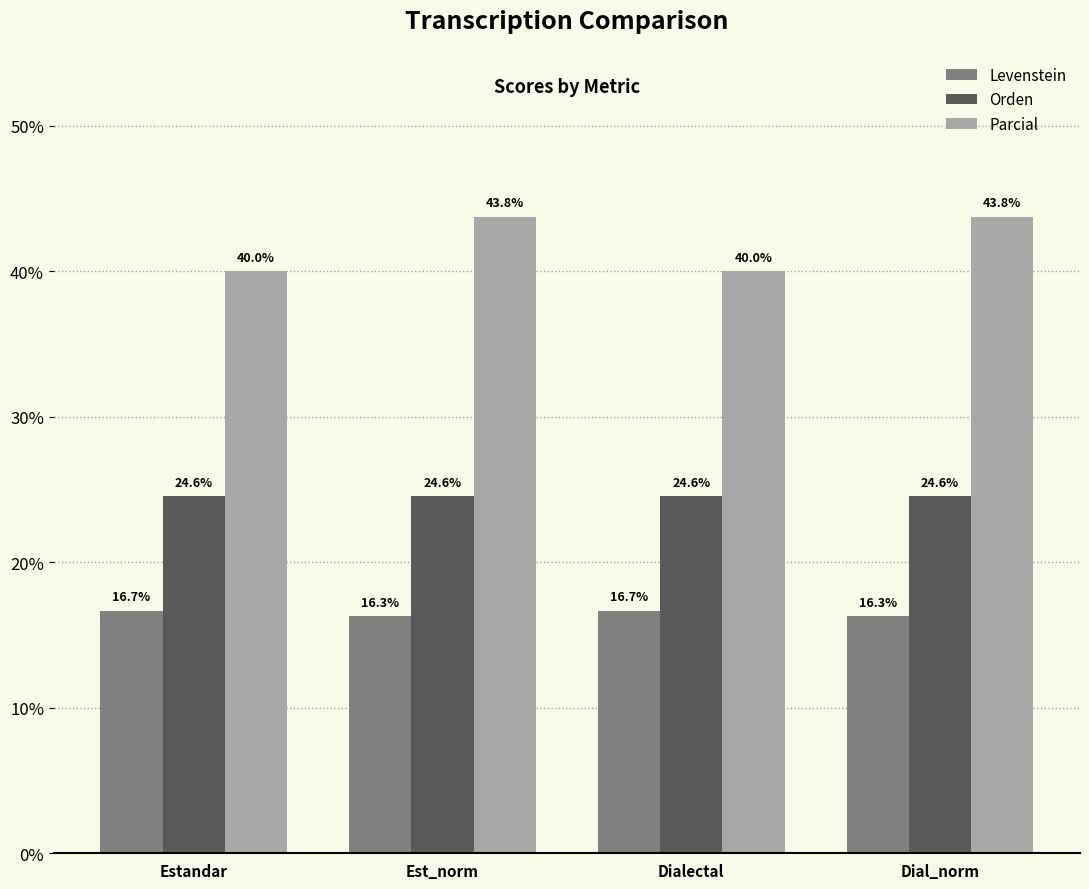

What value does the Parcial series have at Dial_norm?

43.8